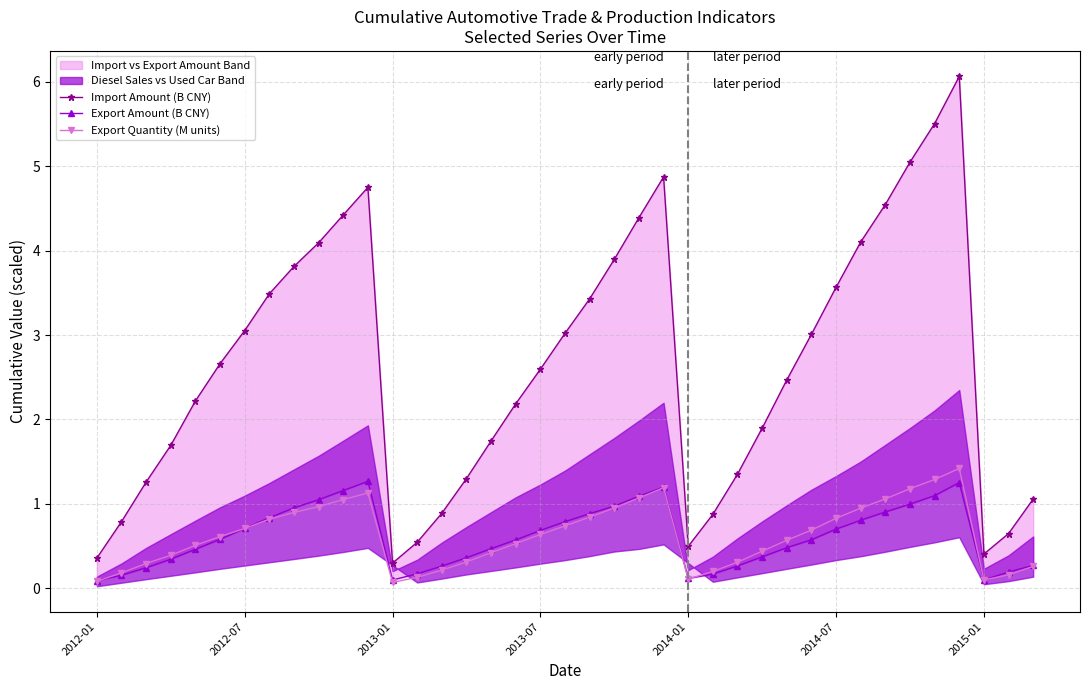

Is it true that Export Quantity (M units) equals 0.7 at 29?

True